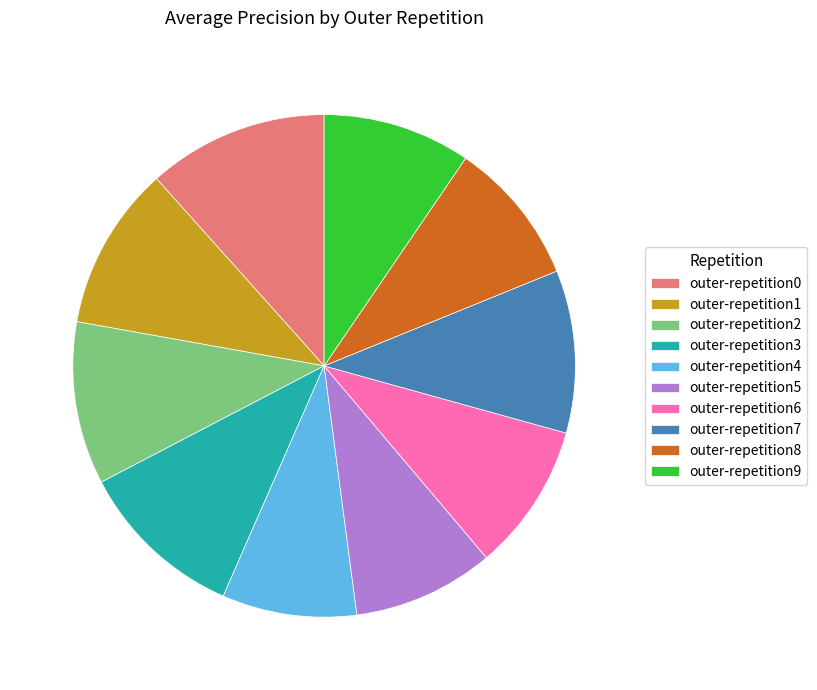

Is it true that outer-repetition2 is 1% of the pie?

False